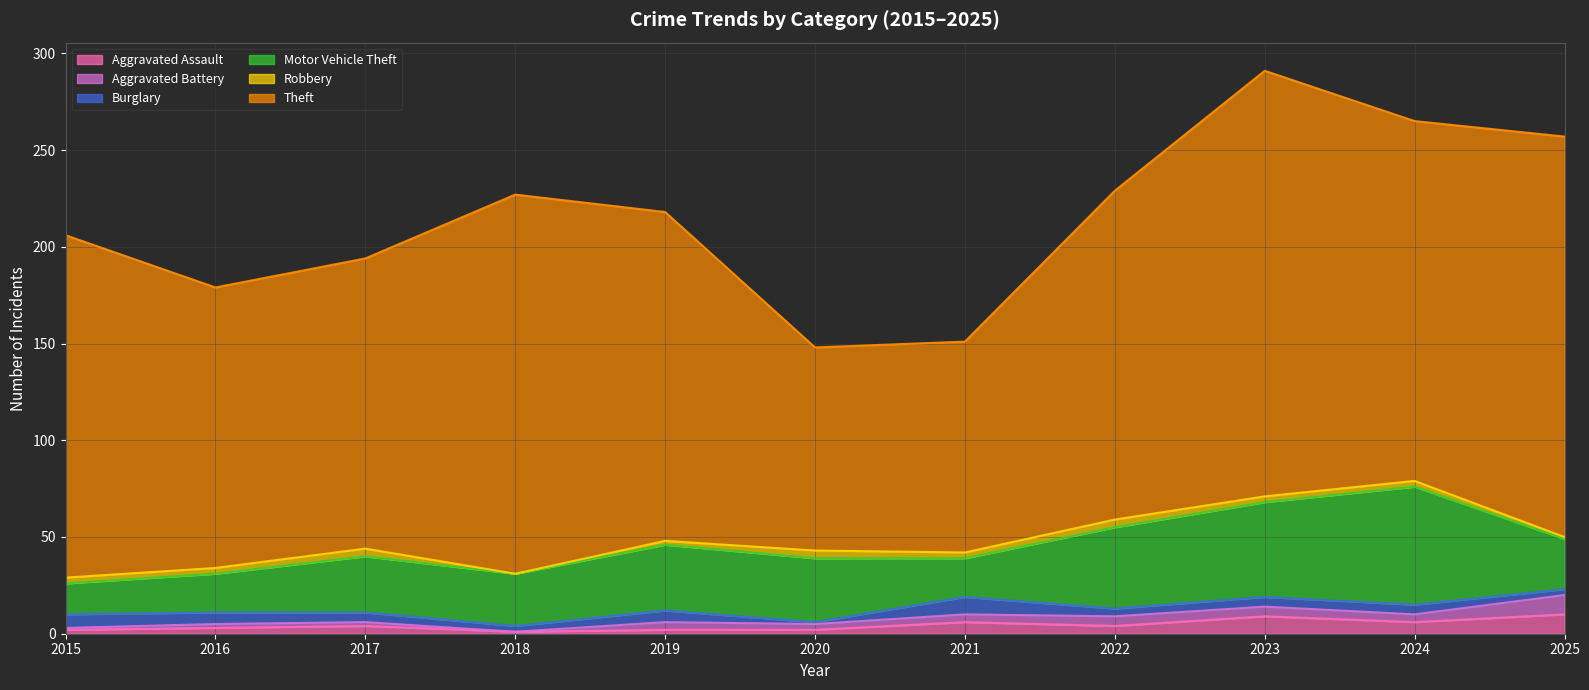

At which category does Robbery reach its first local valley?

2018